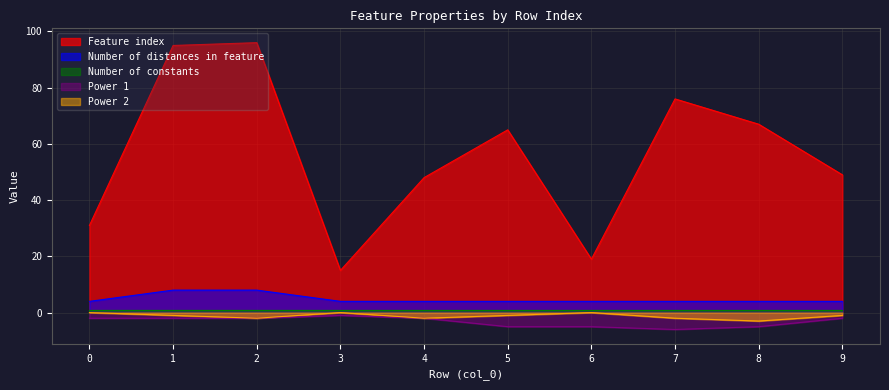

What is the total value across all series at 9?

51